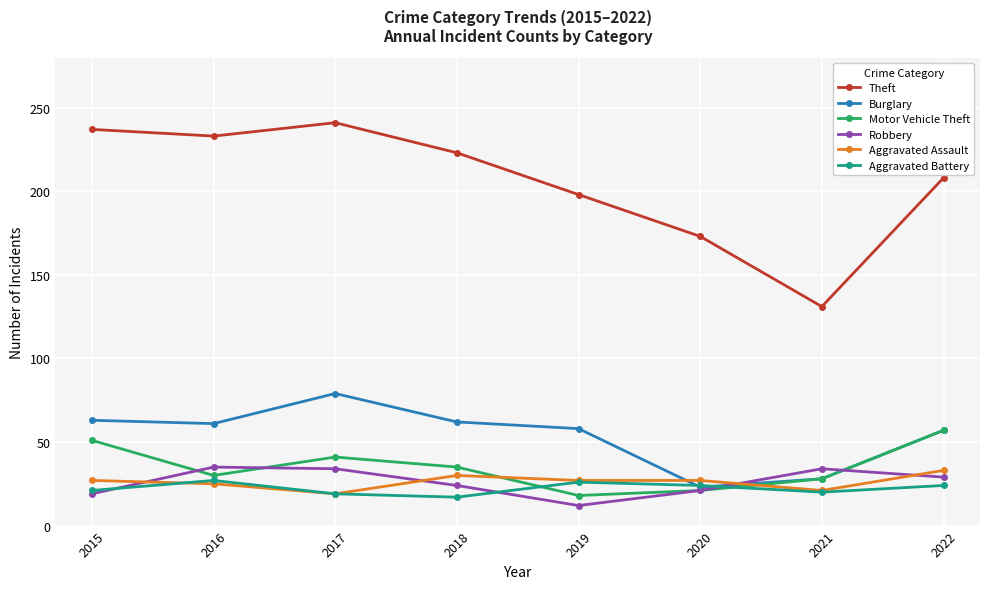

How many data points in Aggravated Battery are less than 24?

4